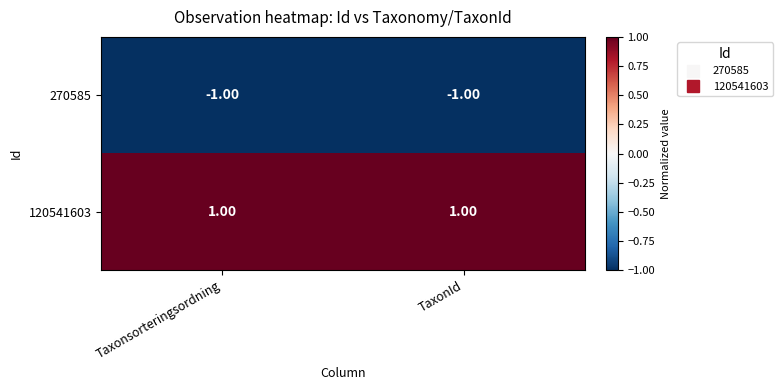

Rank the series by their maximum value, from highest to lowest.

120541603, 270585